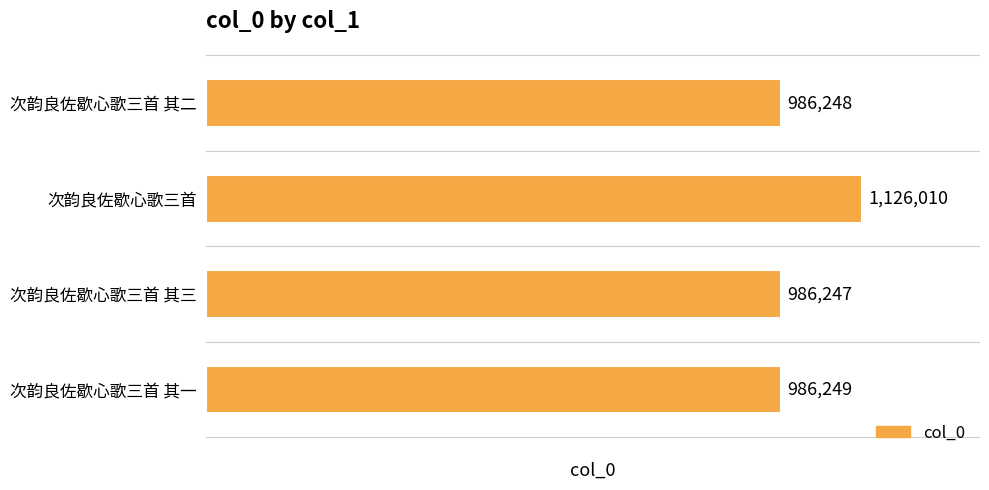

The value at 次韵良佐歇心歌三首 其三 is 1613698. True or false?

False